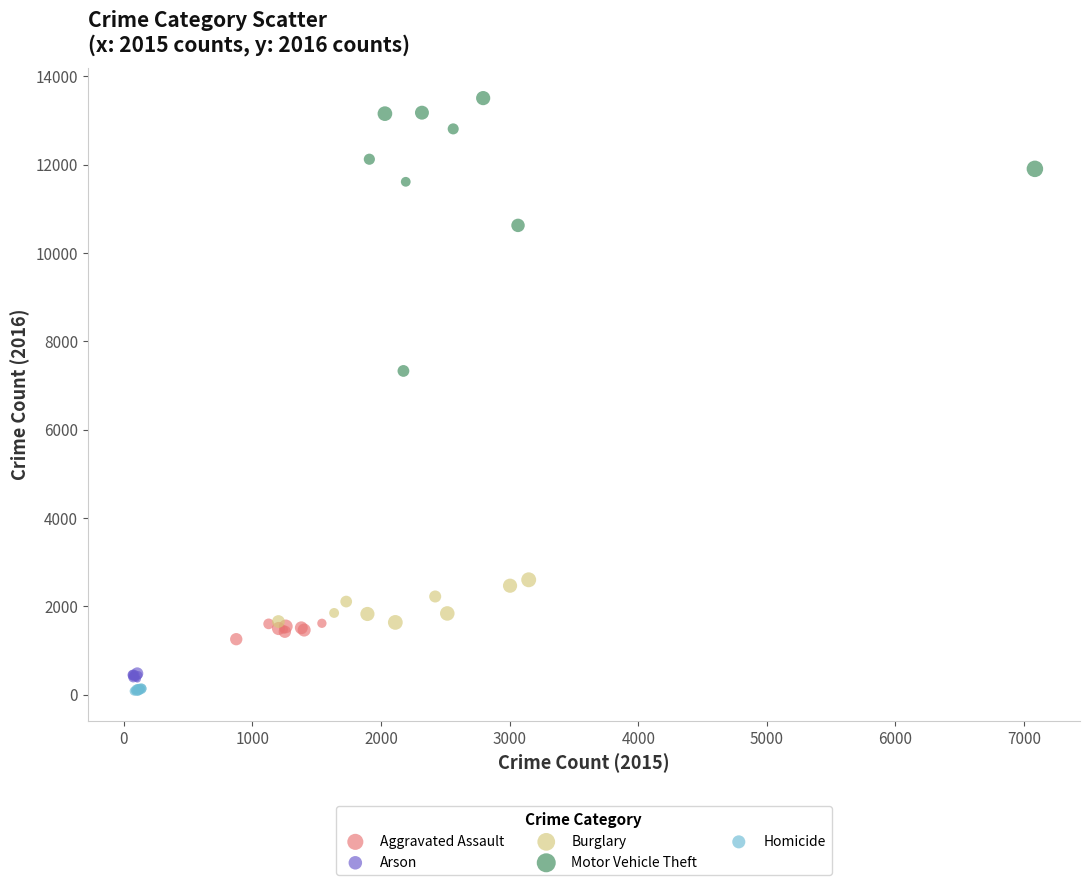

Which series has the largest Y range (max minus min)?

Motor Vehicle Theft